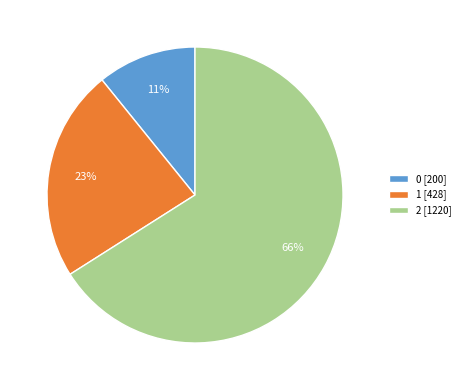

True or false: 1 accounts for 23% of the total.

True